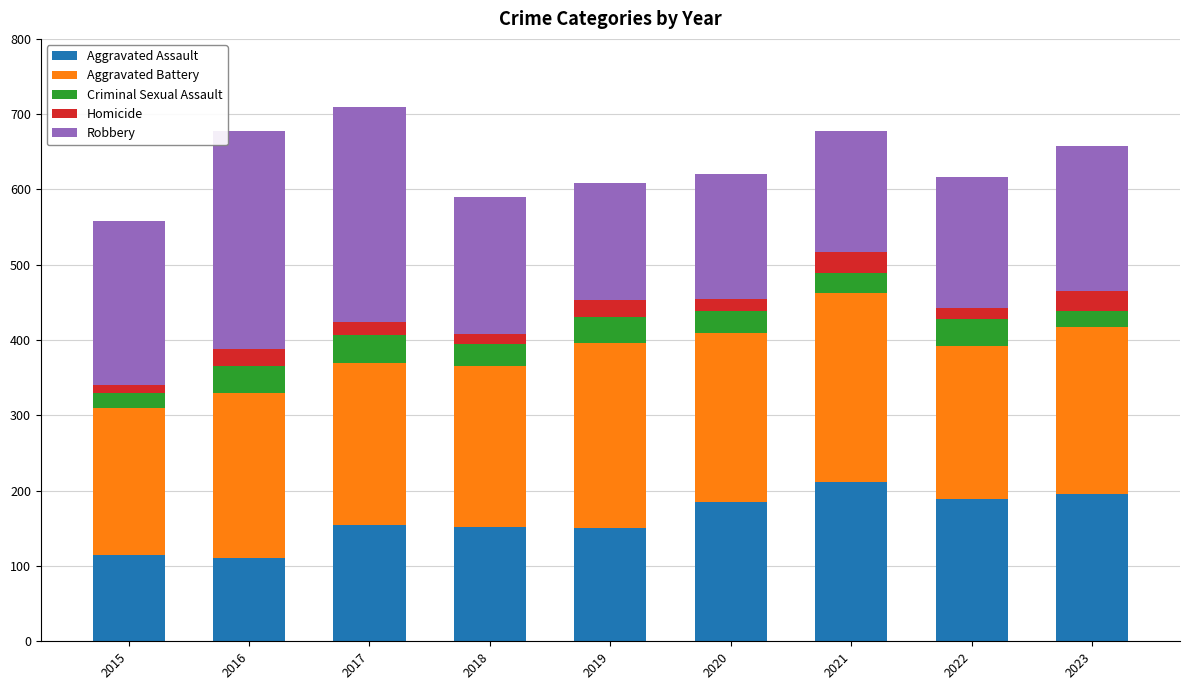

What is the maximum value for Aggravated Assault?

211